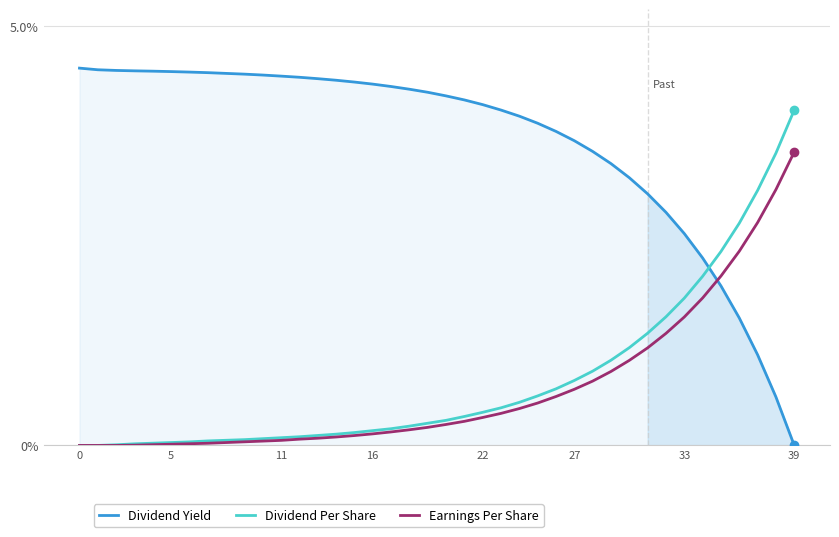

True or false: Dividend Per Share and Dividend Yield intersect in this chart.

True